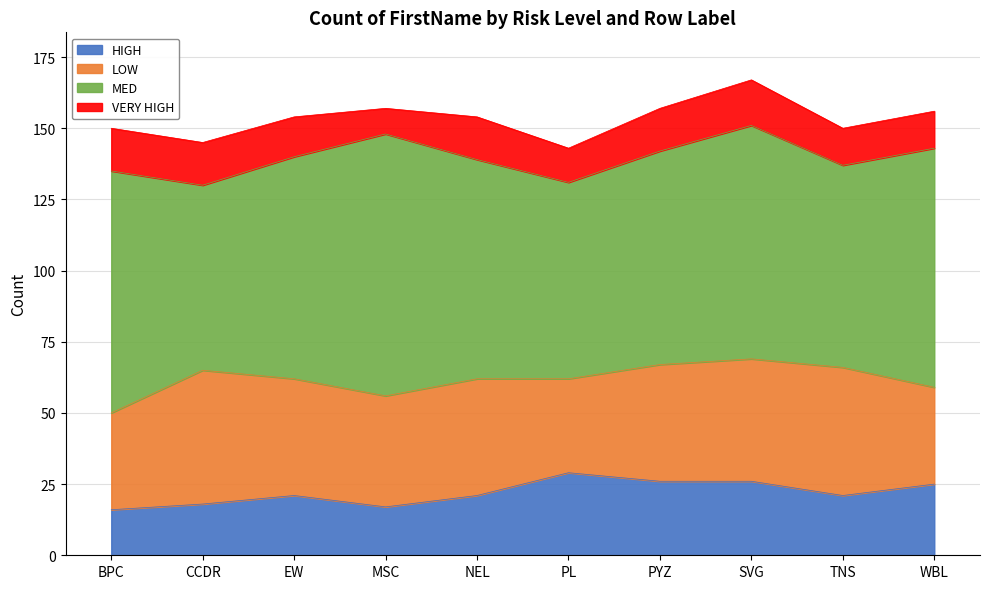

What are all the series names shown in the legend?

HIGH, LOW, MED, VERY HIGH